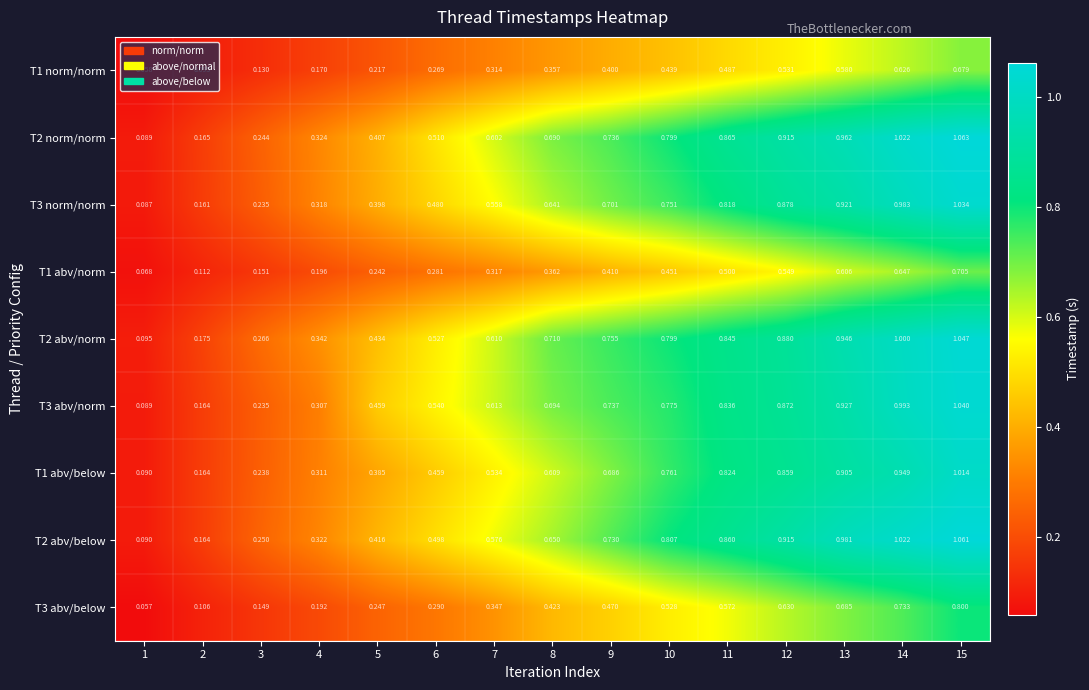

Is the value of T3 abv/norm at 8 greater than the value of T2 abv/norm at 5?

Yes